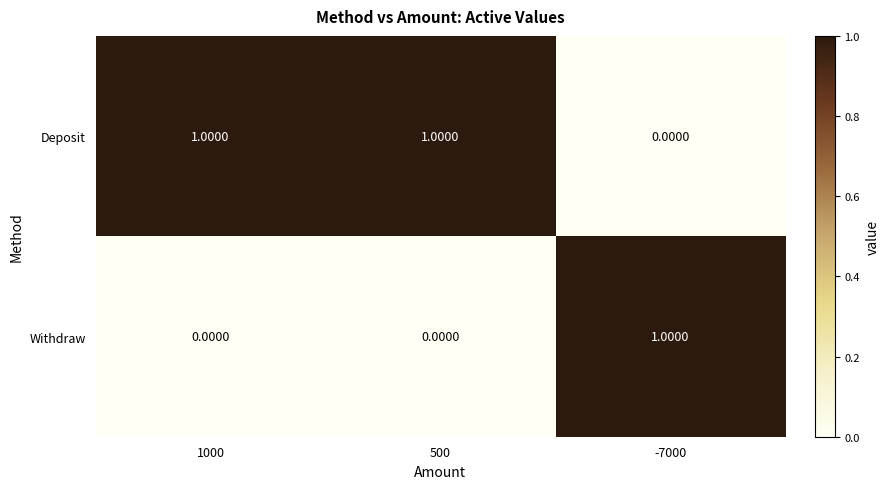

At how many categories does at least one series exceed 0?

3